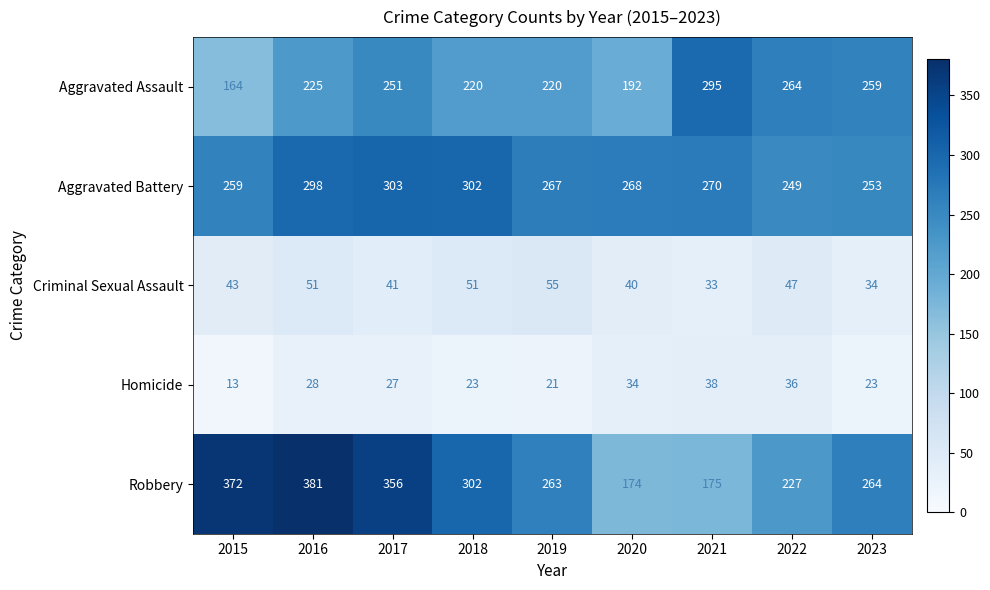

What is the sum of all Aggravated Assault values?

2090